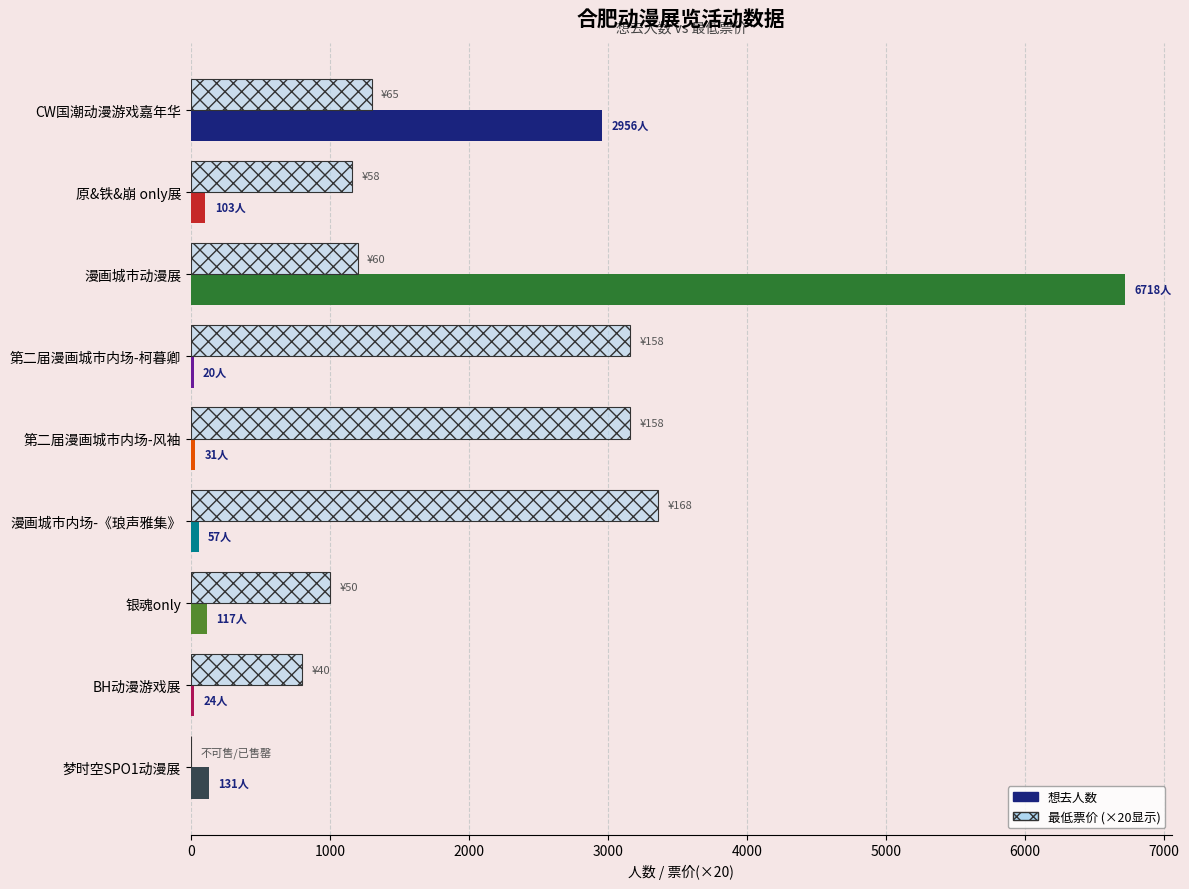

Is the value of 最低票价 (×20) at 第二届漫画城市内场-柯暮卿 greater than the value of 想去人数 at 原&铁&崩 only展?

Yes